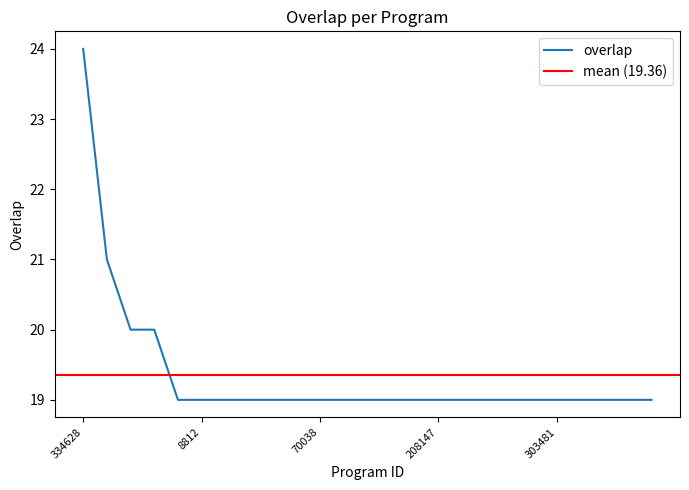

Count the number of values greater than 19.

4